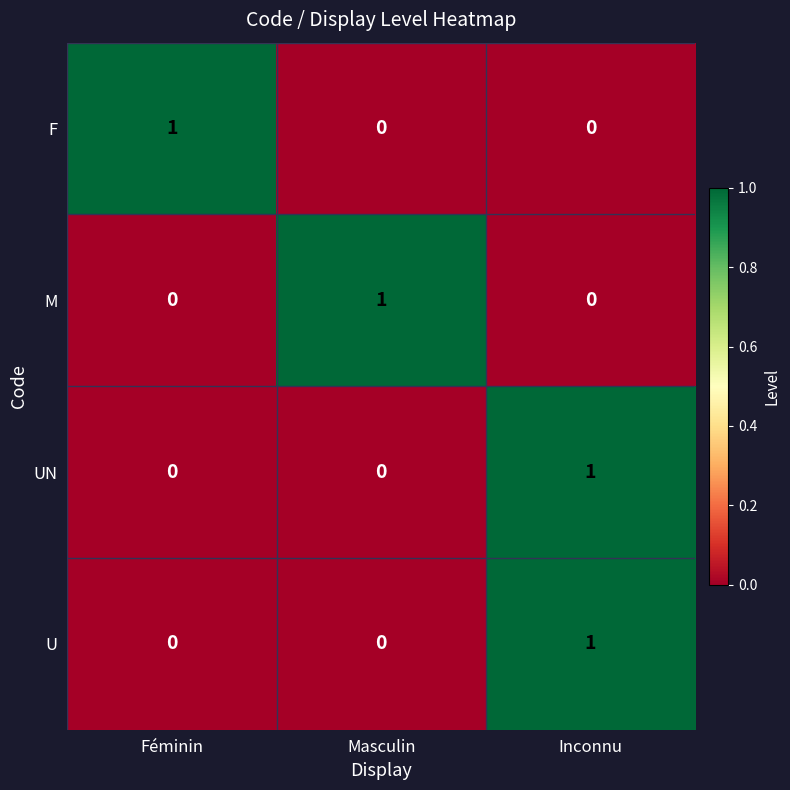

True or false: F has a value of 0 at Inconnu.

True